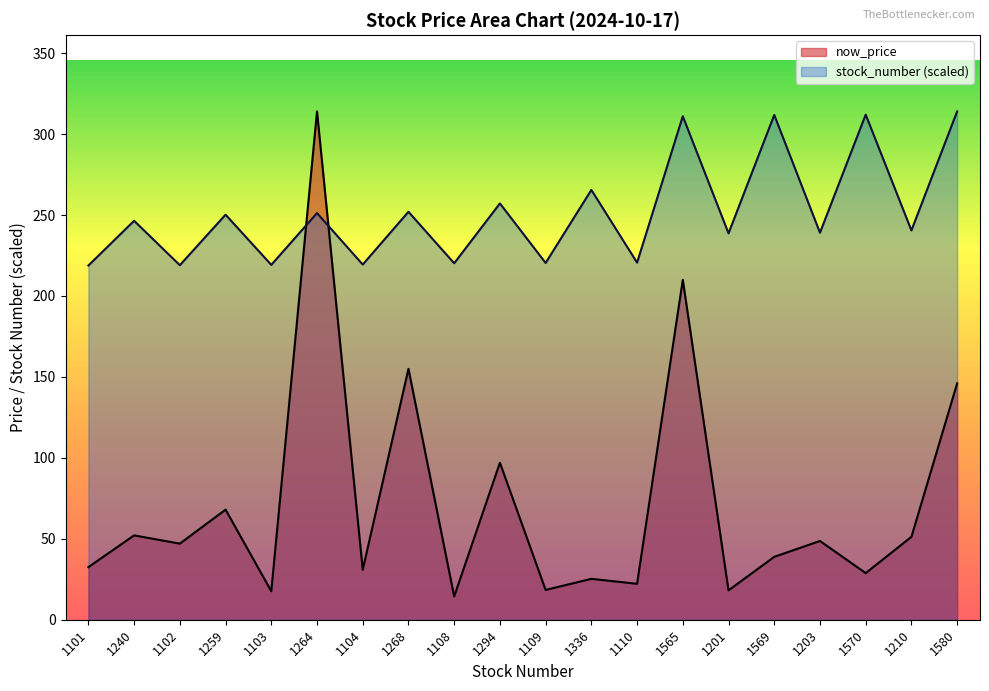

In now_price, how many points are higher than both neighbors (excluding endpoints)?

8